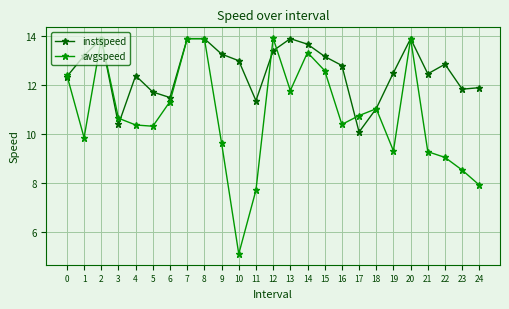

What is the approximate value of instspeed at 21?

12.5